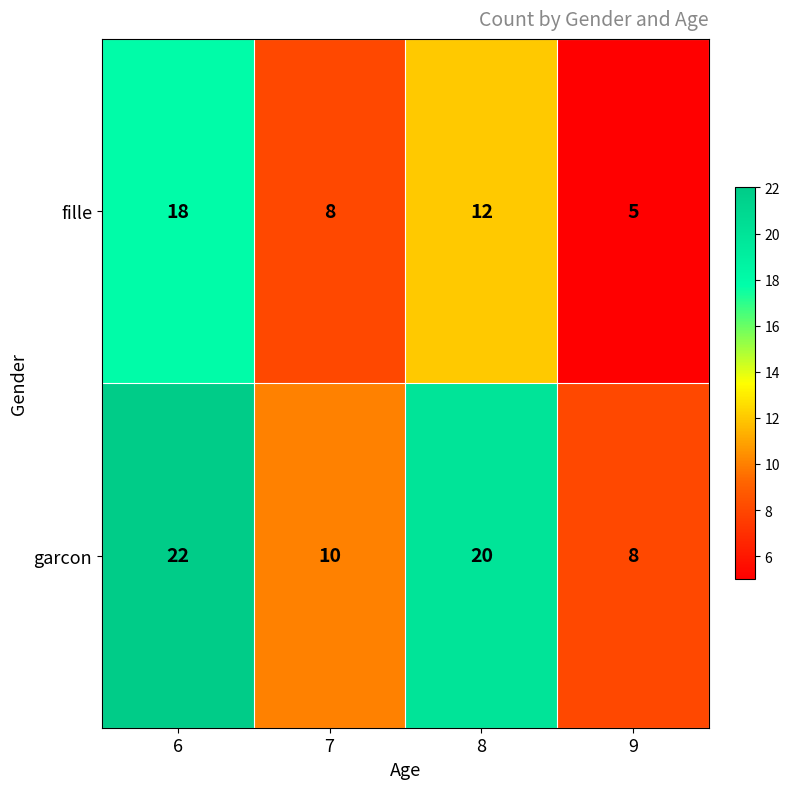

At which label does garcon reach its peak?

6